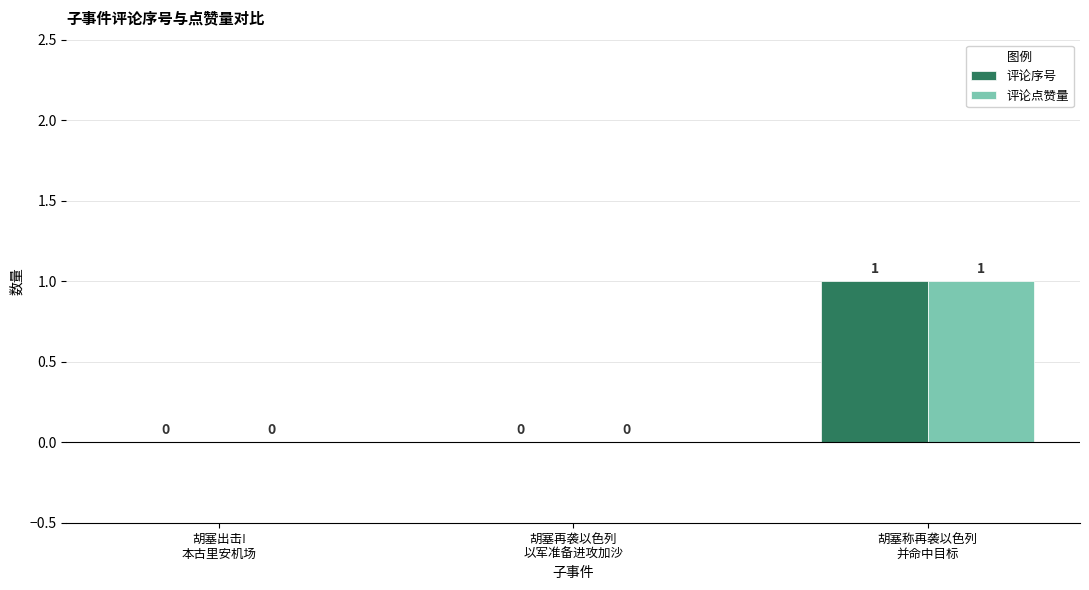

Does the chart contain stacked bars?

No